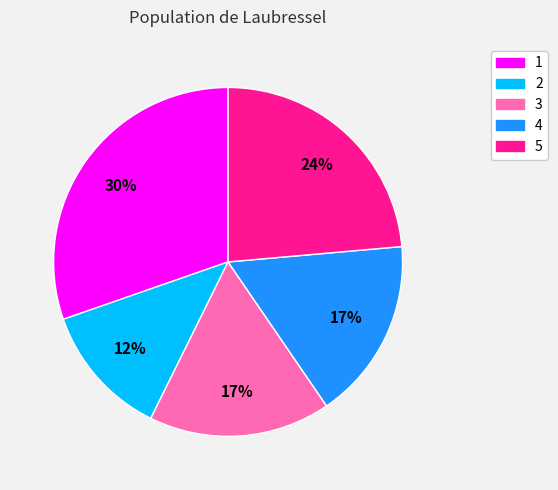

Is it true that 3 is 3% of the pie?

False